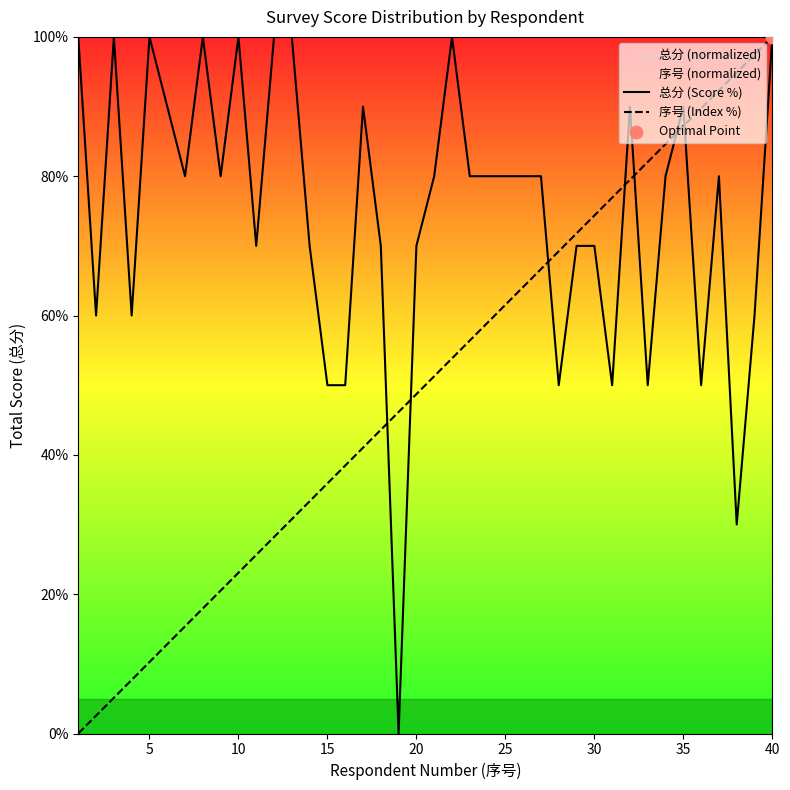

Which series reaches the maximum Y coordinate?

总分 (Score %)